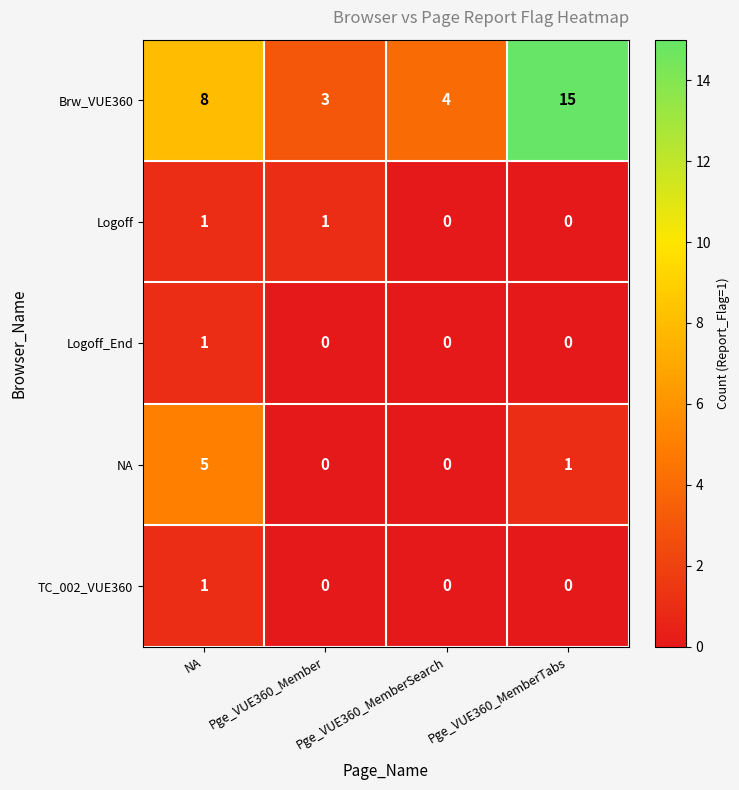

Which label corresponds to the largest value in the chart?

Pge_VUE360_MemberTabs